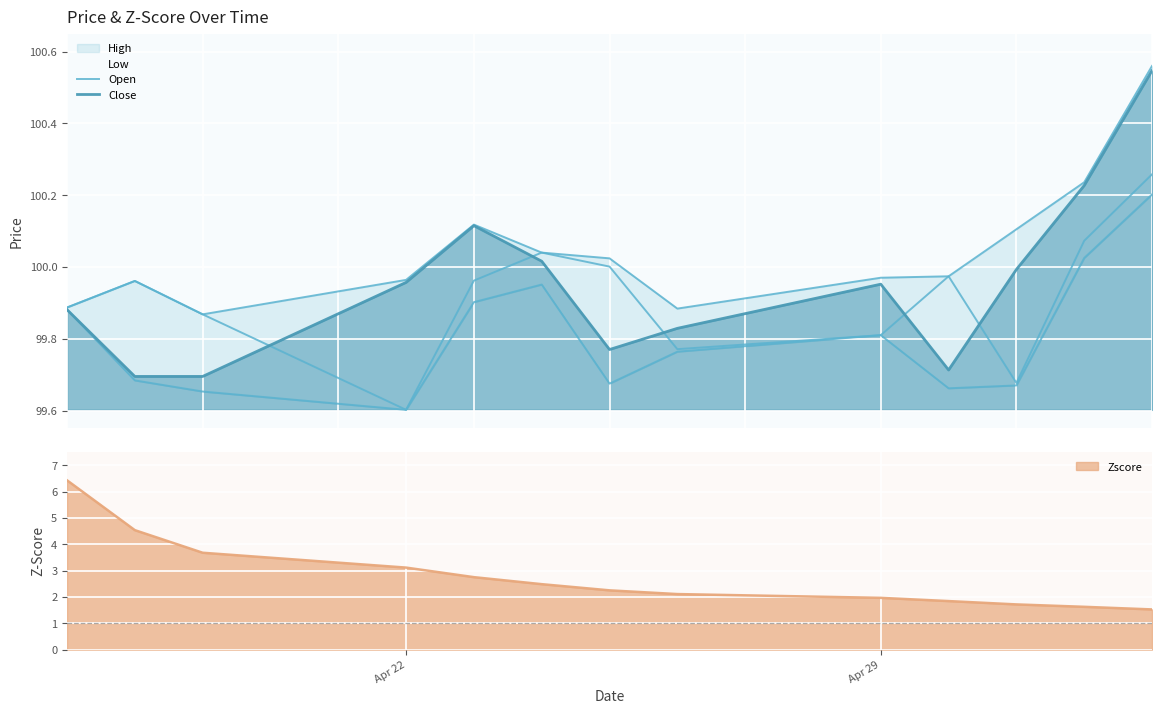

Reading left to right, list all the values displayed in this chart.

Open: 99.9	100.0	99.9	99.6	100.0	100.0	100.0	99.8	99.8	100.0	99.7	100.1	100.3
Close: 99.9	99.7	99.7	100.0	100.1	100.0	99.8	99.8	100.0	99.7	100.0	100.2	100.5